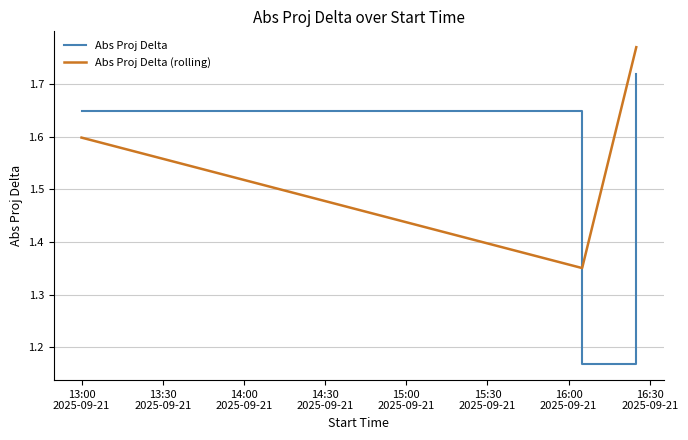

What is the average value of the Abs Proj Delta series?

1.5